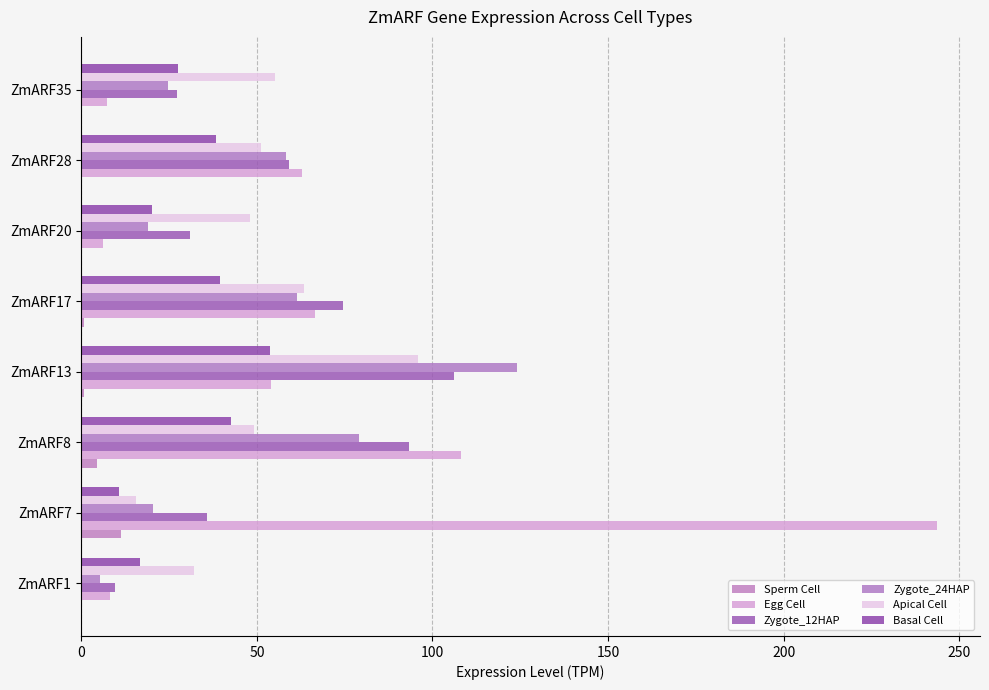

What is the maximum value shown in the chart?

243.7